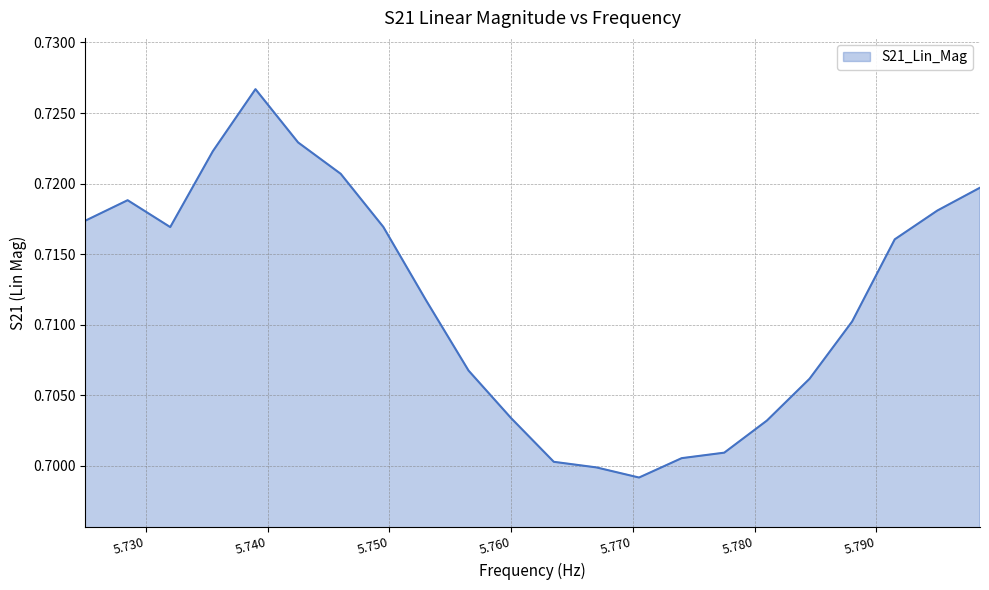

True or false: there are more than 0 points higher than both neighbors.

True